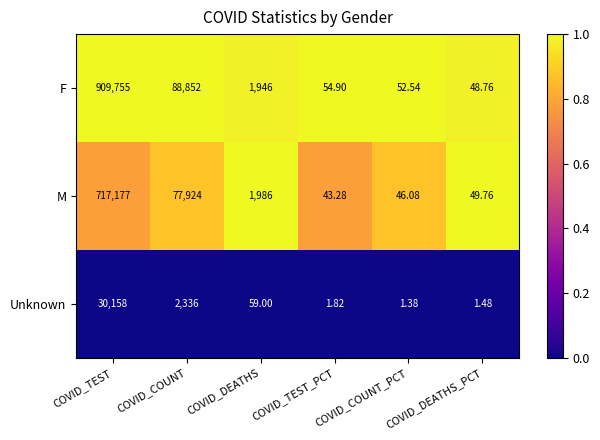

At which category does the chart reach its peak across all series?

COVID_TEST